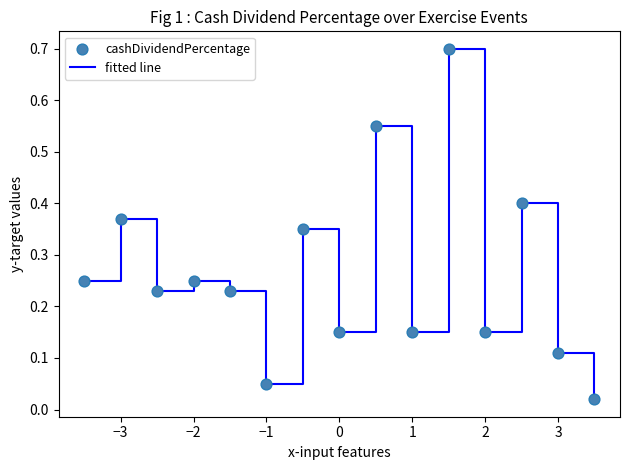

What is the difference between the maximum and minimum values?

0.7